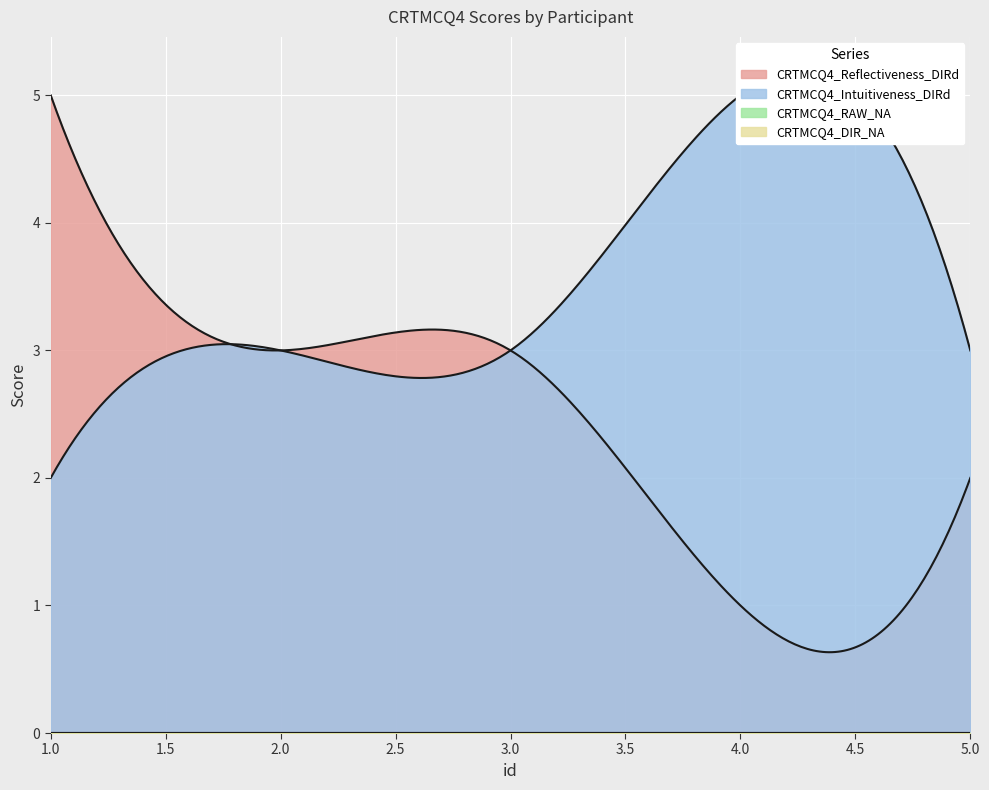

At which category is the sum across all series the highest?

1